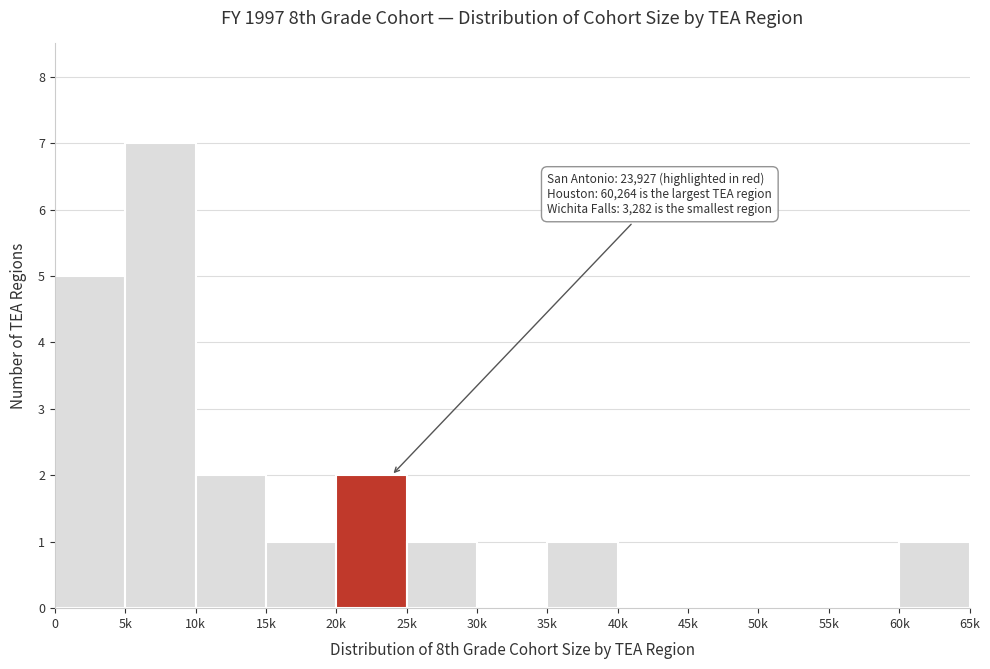

Reading left to right, extract all data points from this chart.

0=5	5k=7	10k=2	15k=1	20k=2	25k=1	30k=0	35k=1	40k=0	45k=0	50k=0	55k=0	60k=1